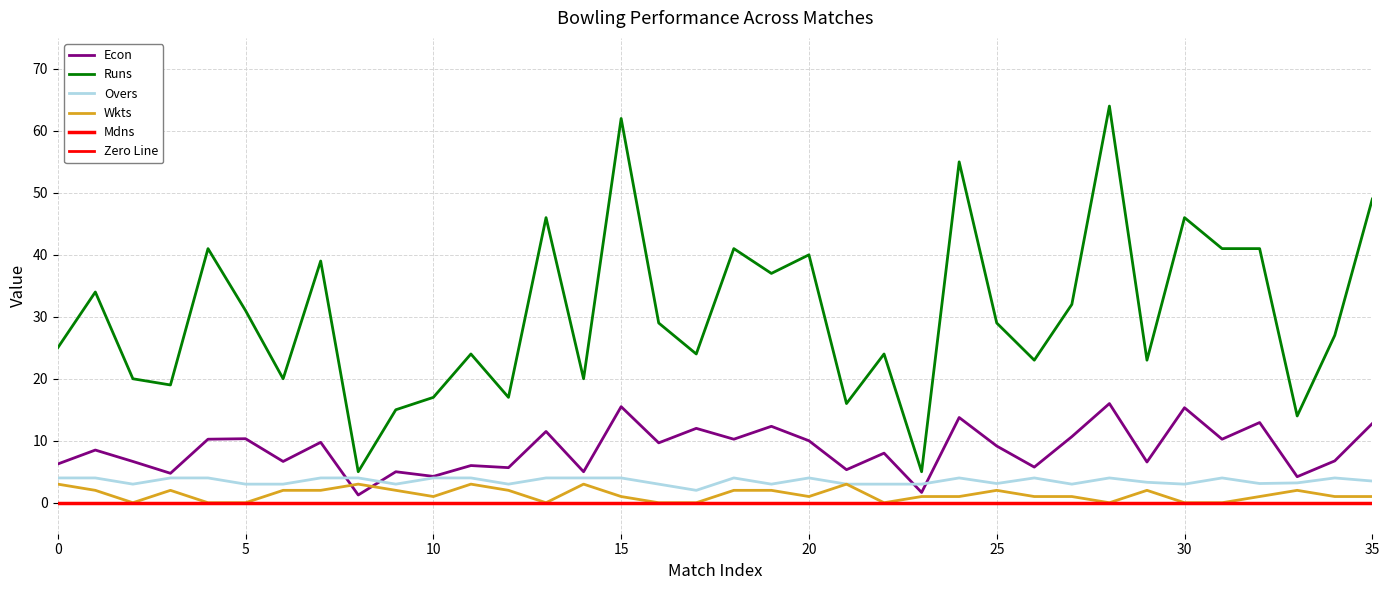

What is the highest value of the Runs series?

64.0